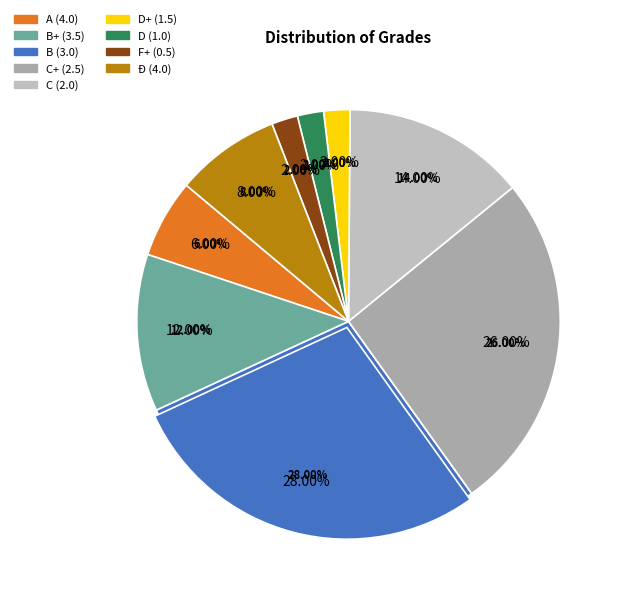

How many segments does this pie chart have?

9